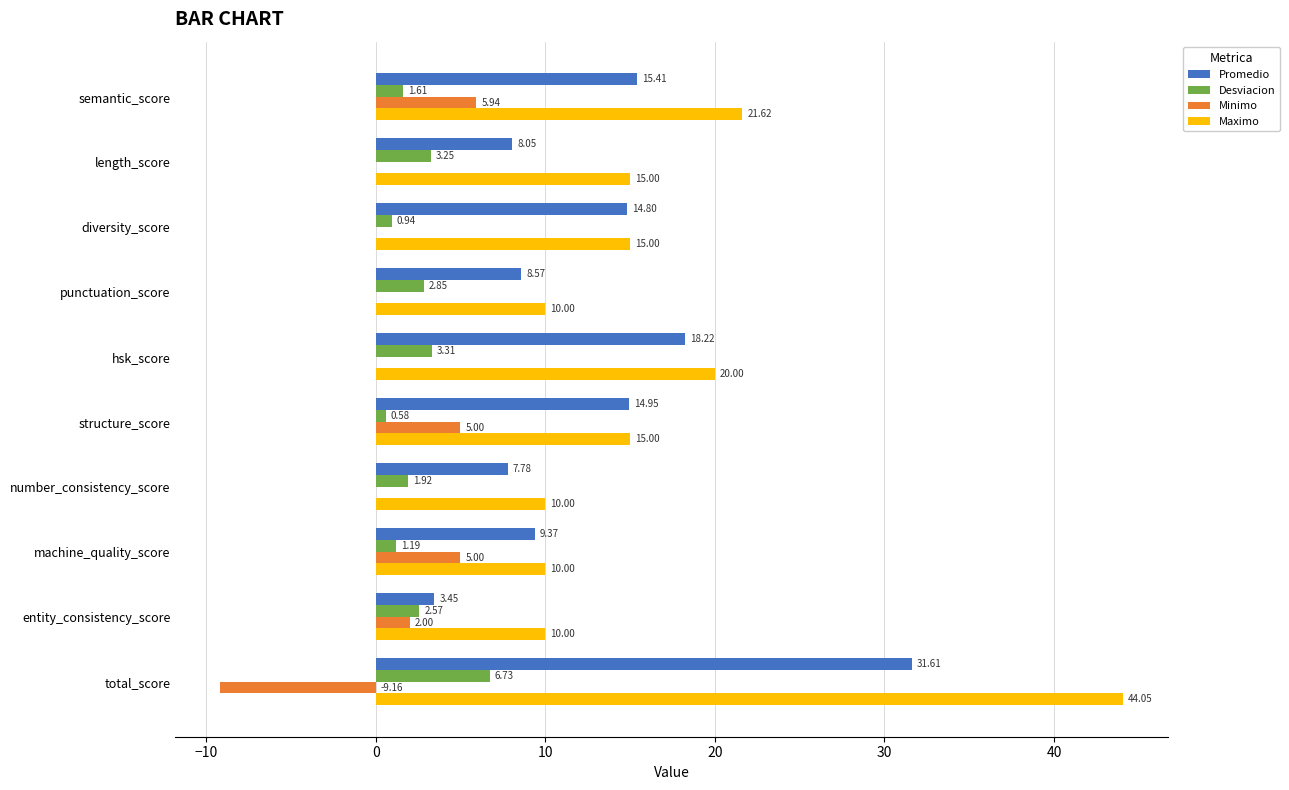

At which label is Maximo closest to 27?

semantic_score